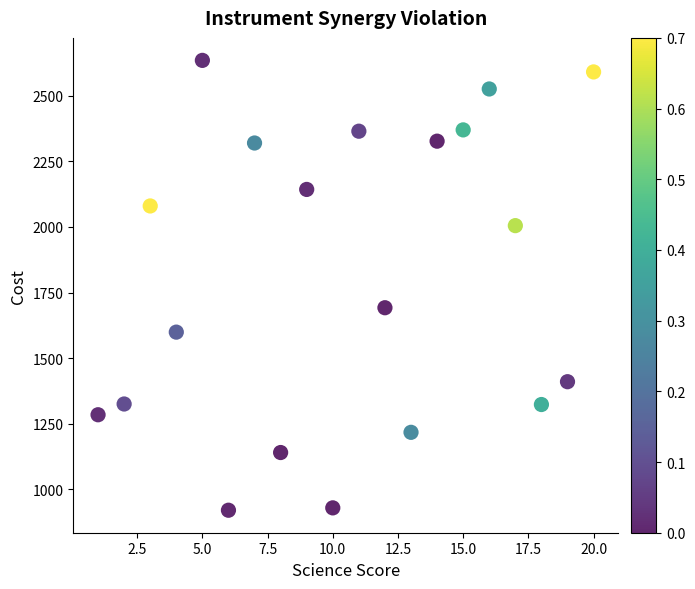

What is the range of Y values (max minus min)?

1715